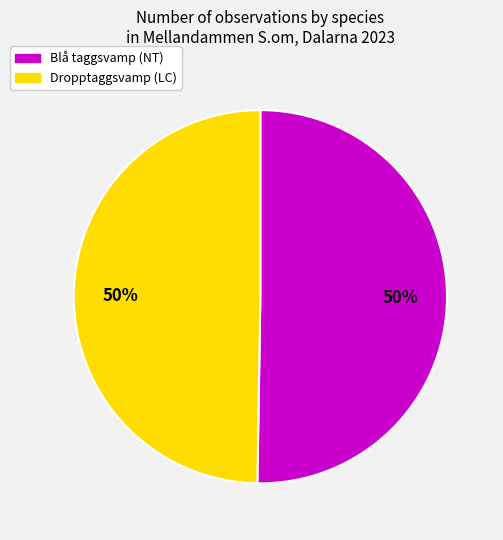

Is the sum of Dropptaggsvamp (LC) and Blå taggsvamp (NT) greater than half?

Yes